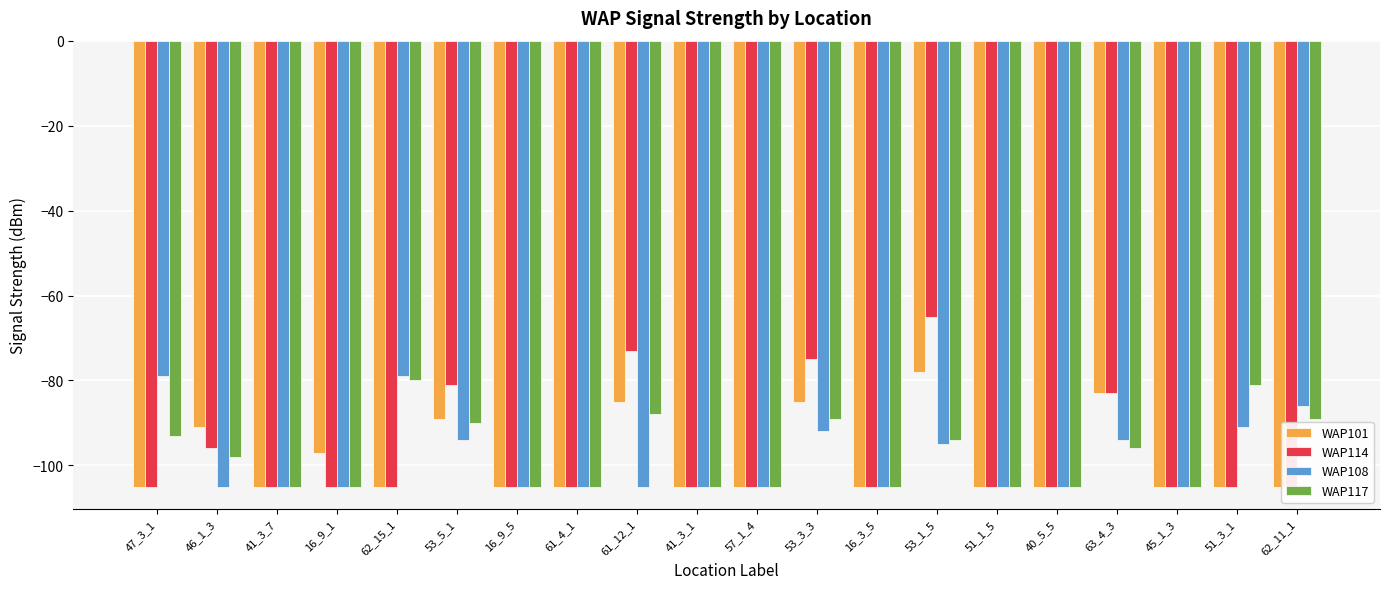

How many groups of bars are there?

20